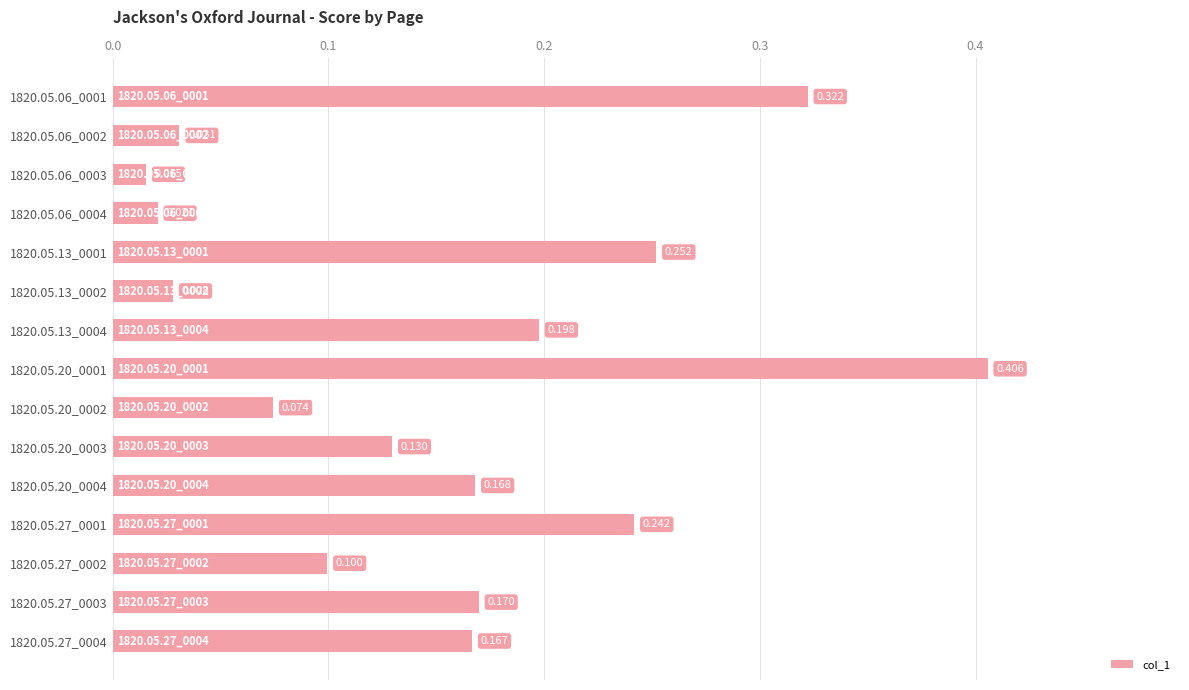

At which category does the chart reach its minimum across all series?

1820.05.06_0003